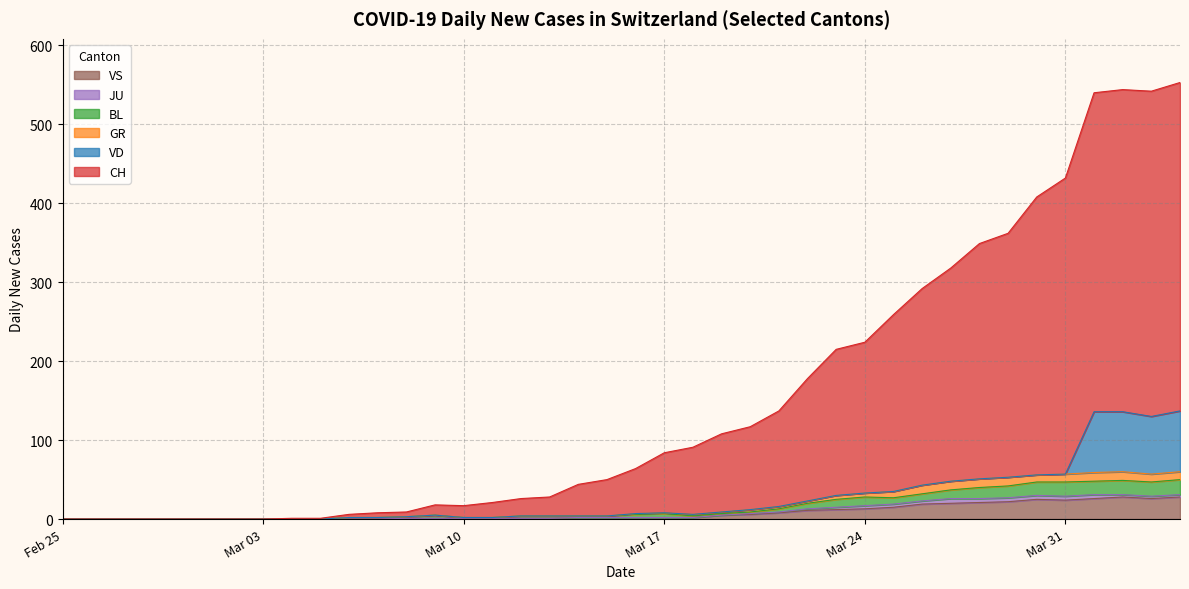

How many values in BL are above zero?

30